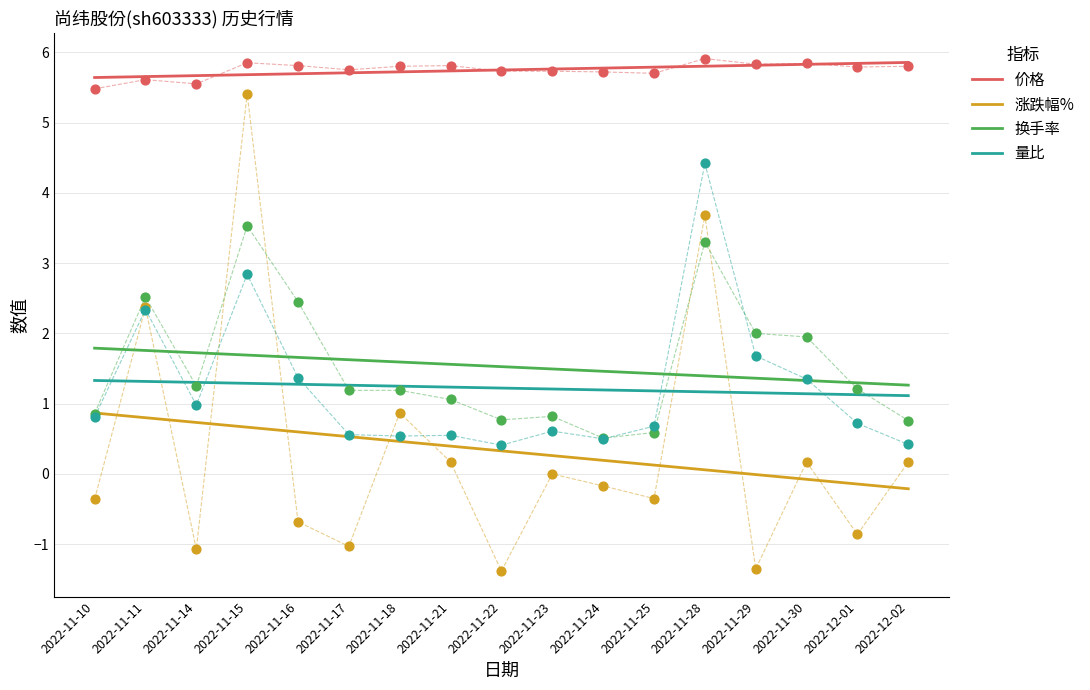

Which series has the largest Y range (max minus min)?

涨跌幅%